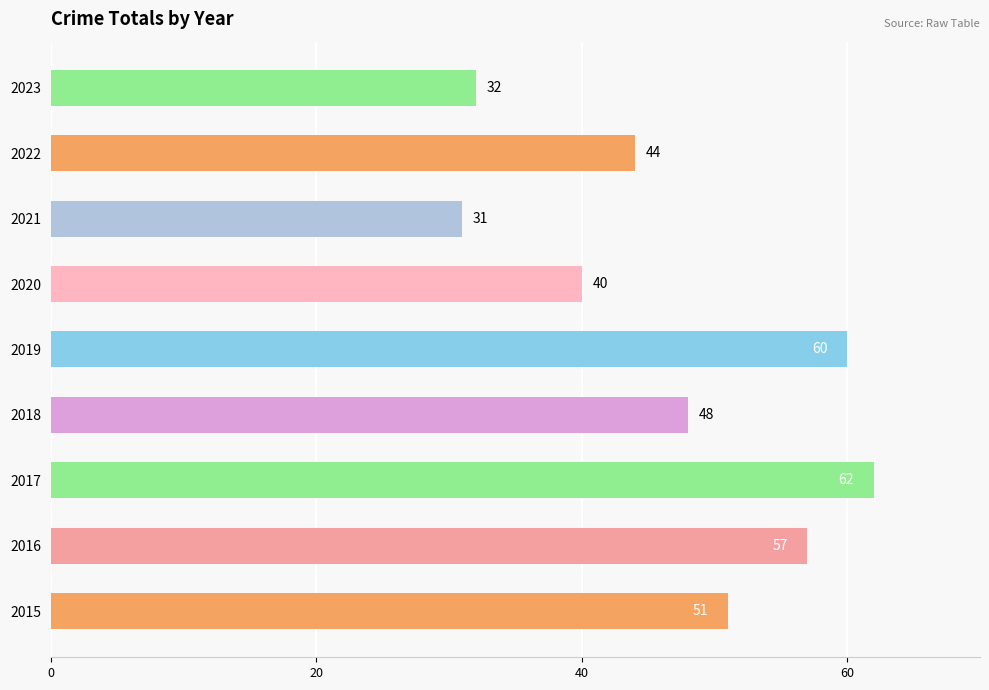

Between 2016 and 2017, which is larger?

2017